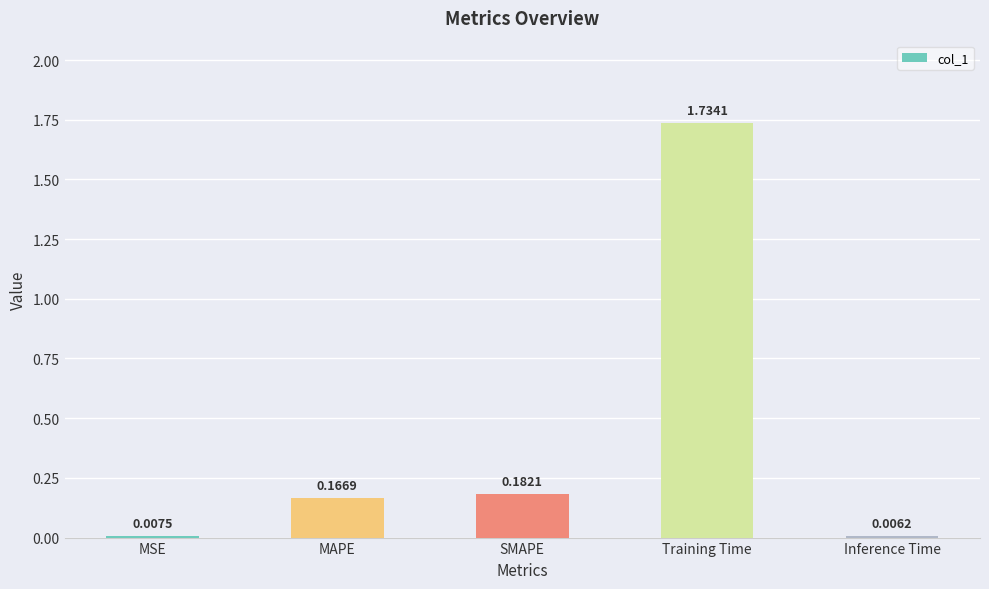

What is the sum of all values?

2.1